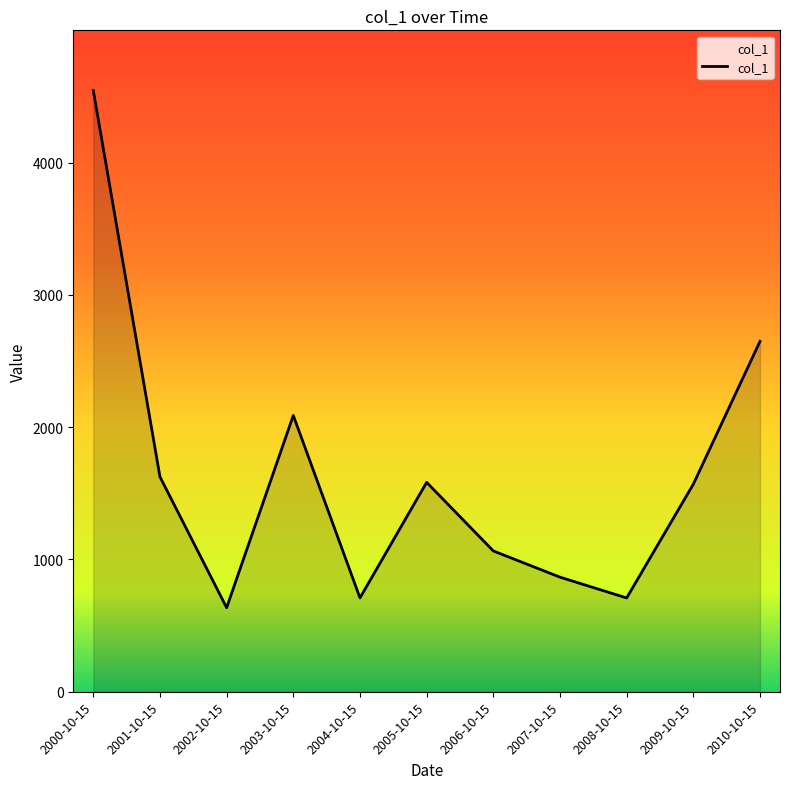

What is the maximum value shown in the chart?

4545.4